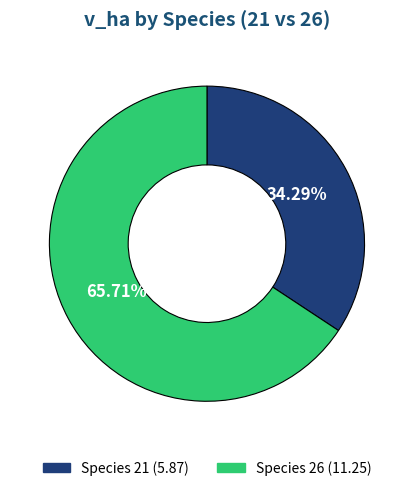

Is there any slice that represents more than half of the pie?

Yes